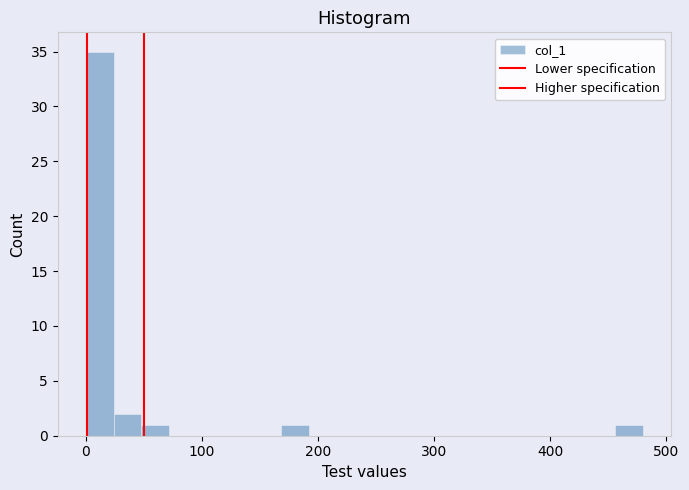

Read against the x-axis, roughly where is the centre of the tallest bar?

10